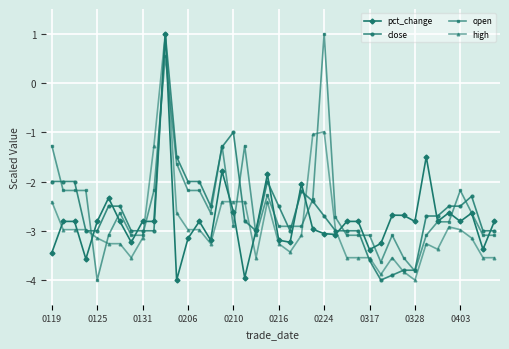

How many values in high are above zero?

1